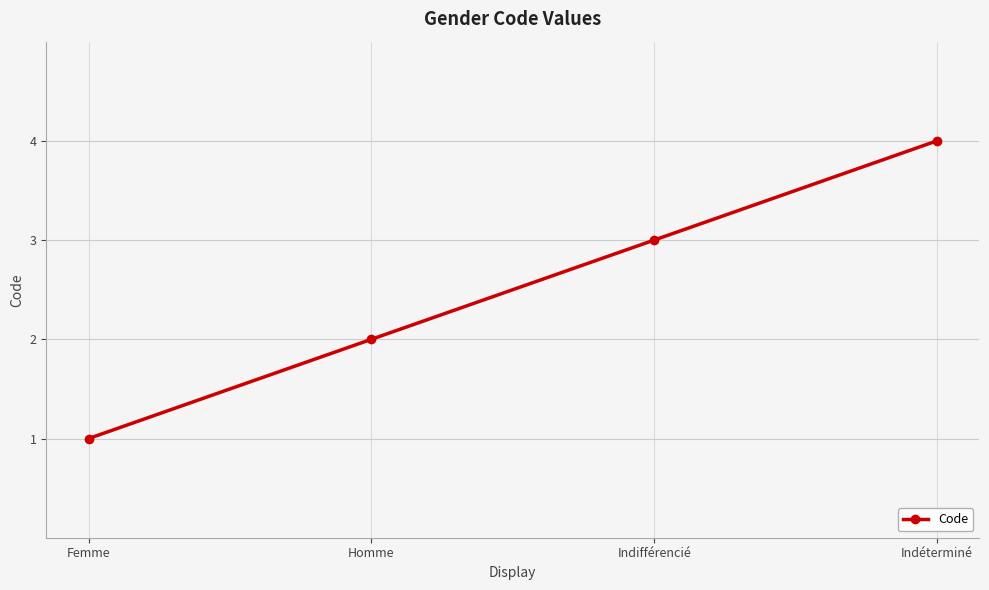

Rank the categories by value from highest to lowest.

Indéterminé, Indifférencié, Homme, Femme